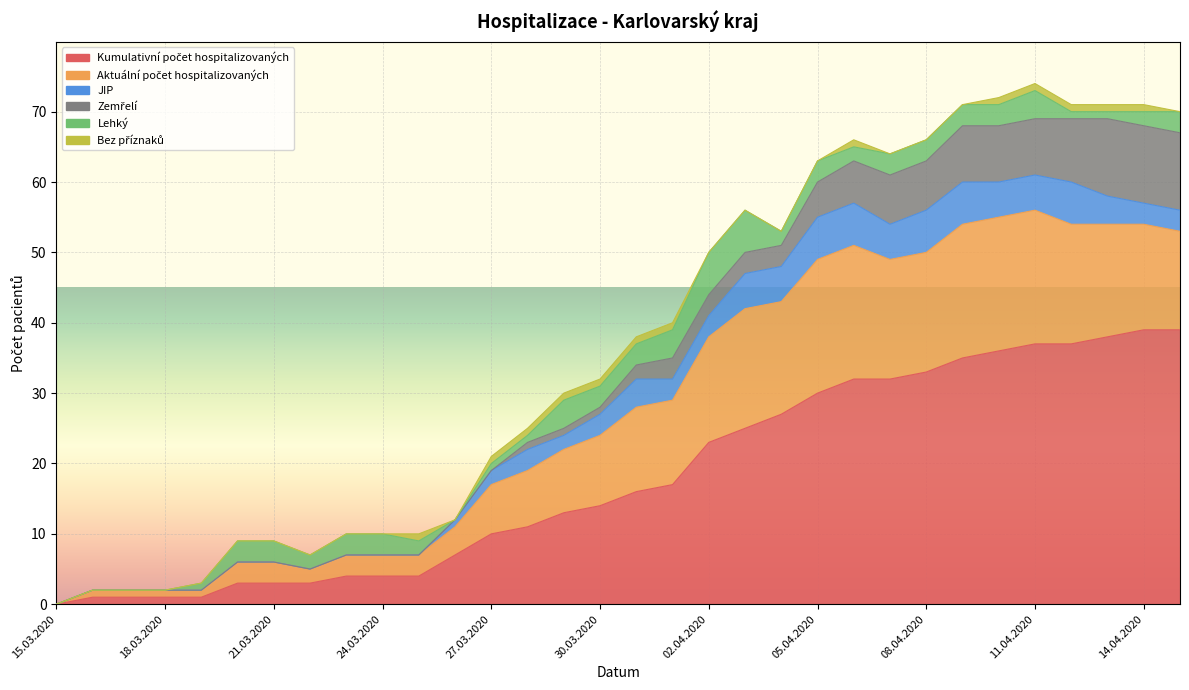

The value of Bez příznaků at 28.03.2020 is 1. True or false?

False